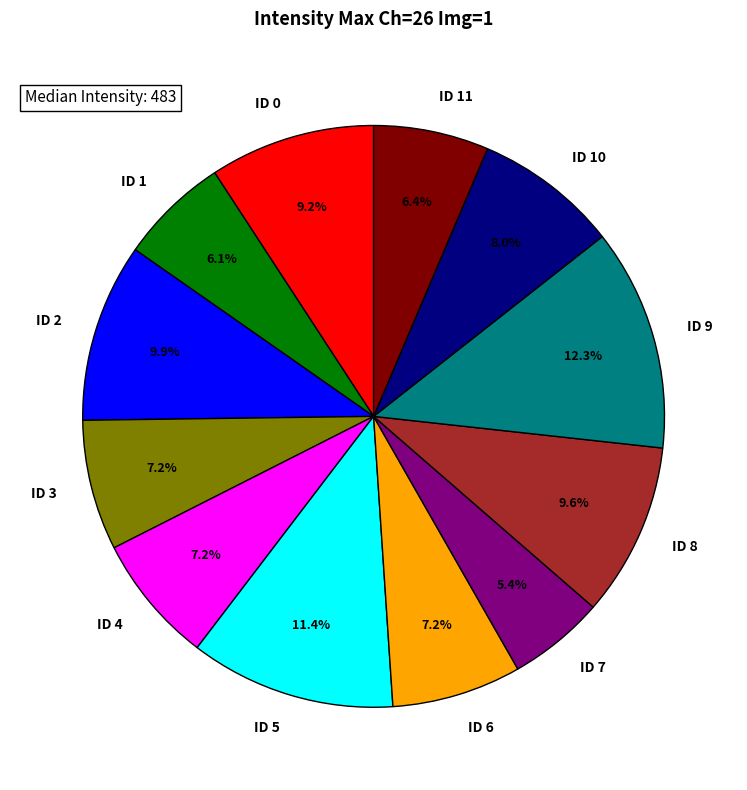

To the nearest percent, what is the combined percentage of ID 11 and ID 5?

18%